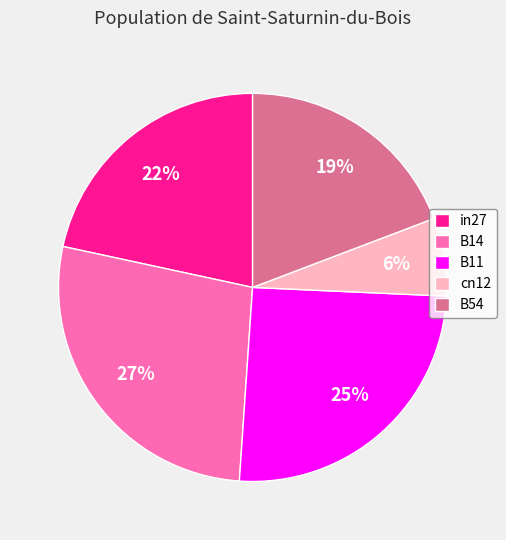

Which slice is the largest?

B14